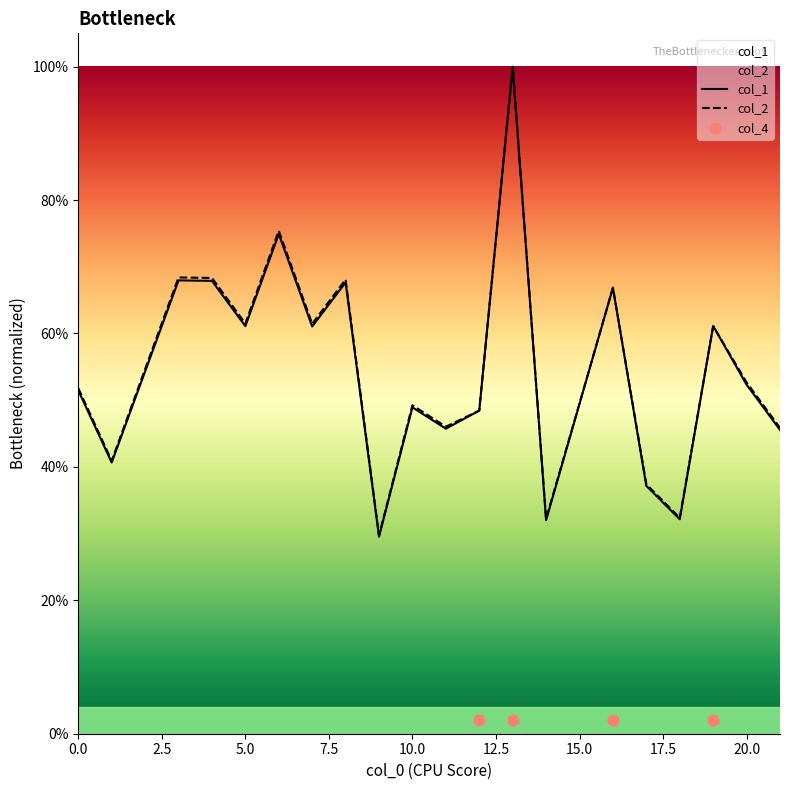

Which series contains the highest Y value?

col_1